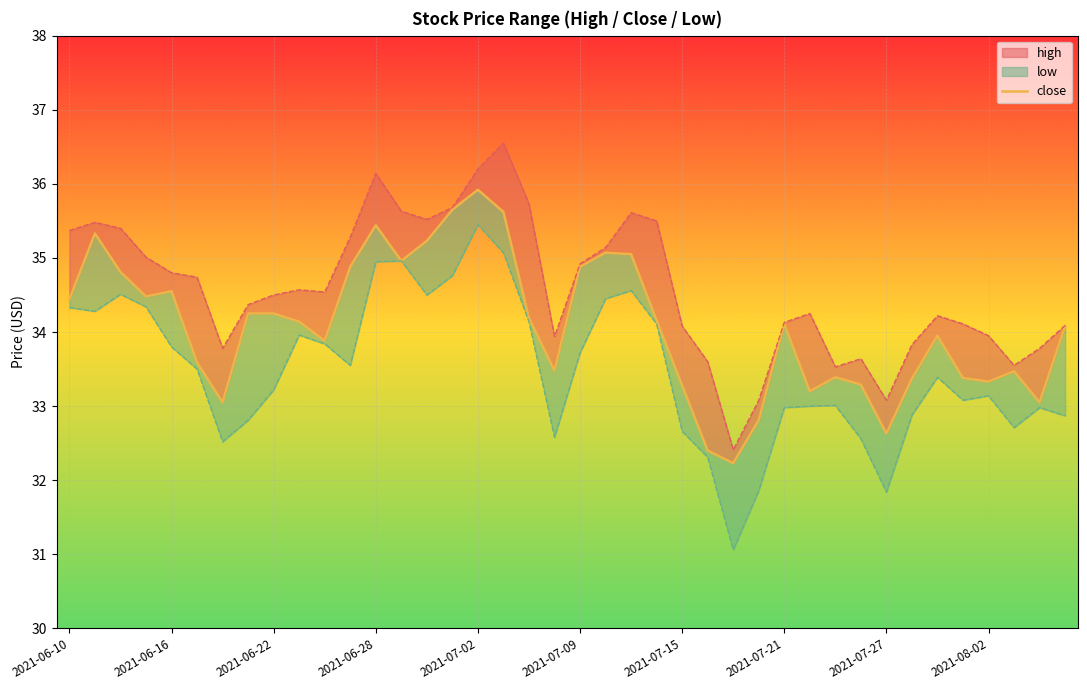

Reading right to left, extract all data points from this chart.

34.1	33.0	33.5	33.3	33.4	34.0	33.4	32.6	33.3	33.4	33.2	34.1	32.8	32.2	32.4	33.3	34.2	35.0	35.1	34.9	33.5	34.2	35.6	35.9	35.6	35.2	35.0	35.4	34.9	33.9	34.1	34.2	34.2	33.0	33.6	34.5	34.5	34.8	35.3	34.4